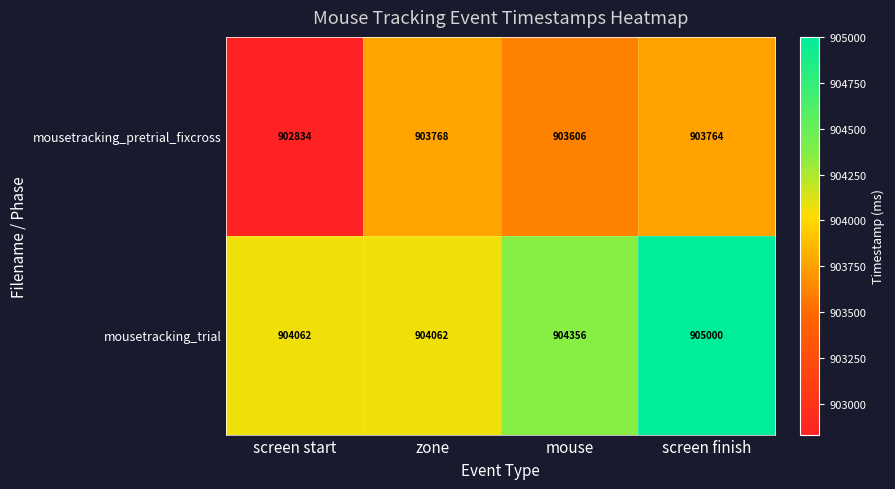

How many data points does each series have?

4